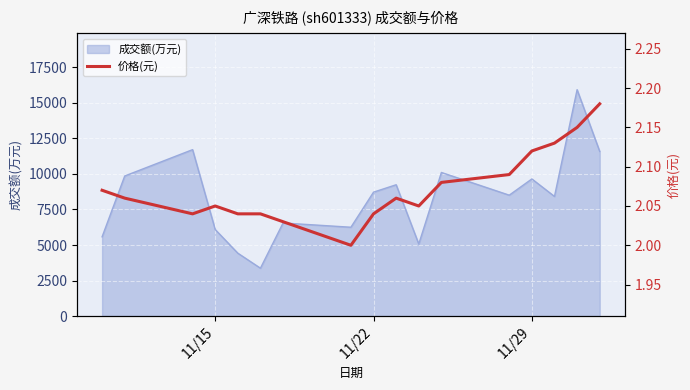

What is the lowest value of the 成交额(万元) series?

3367